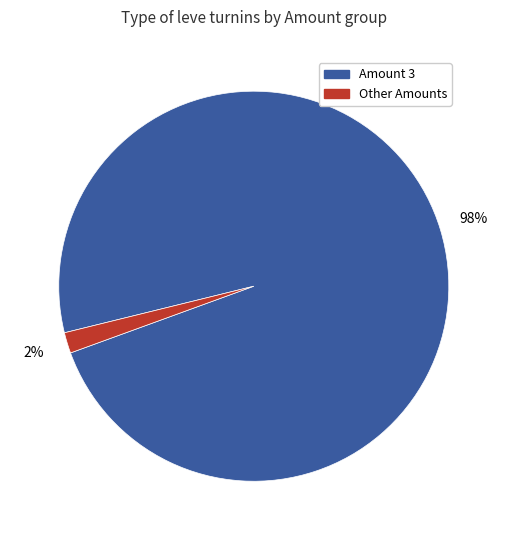

To the nearest percent, what is the average slice percentage?

50%